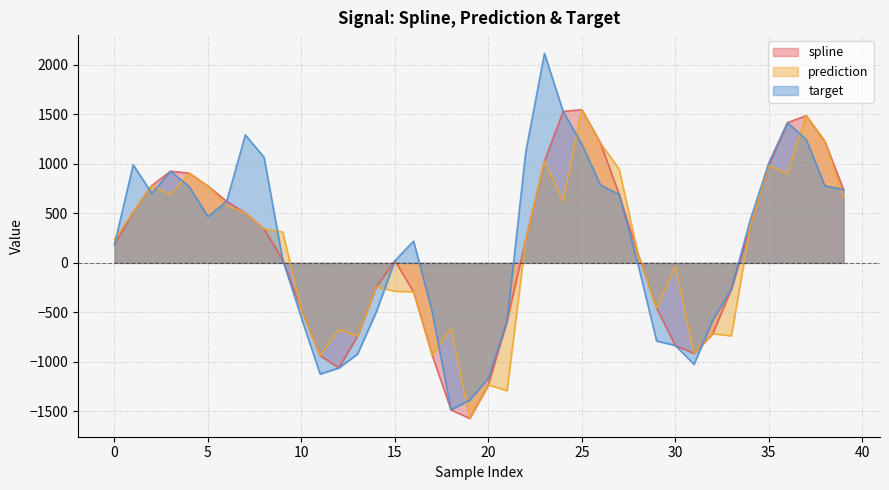

Rank the series by their average value, from lowest to highest.

prediction, spline, target